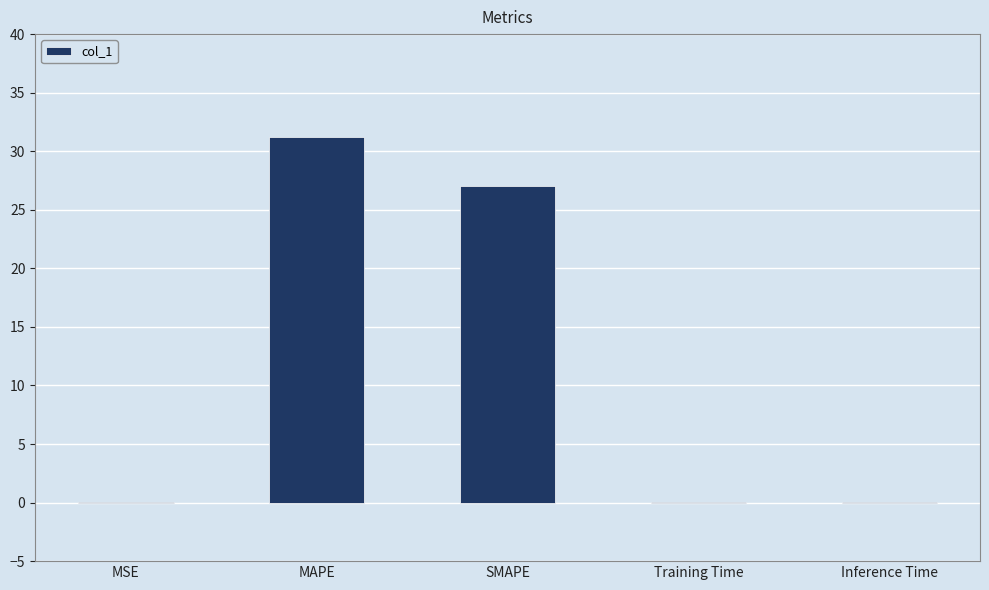

At which label is the value closest to 15?

SMAPE